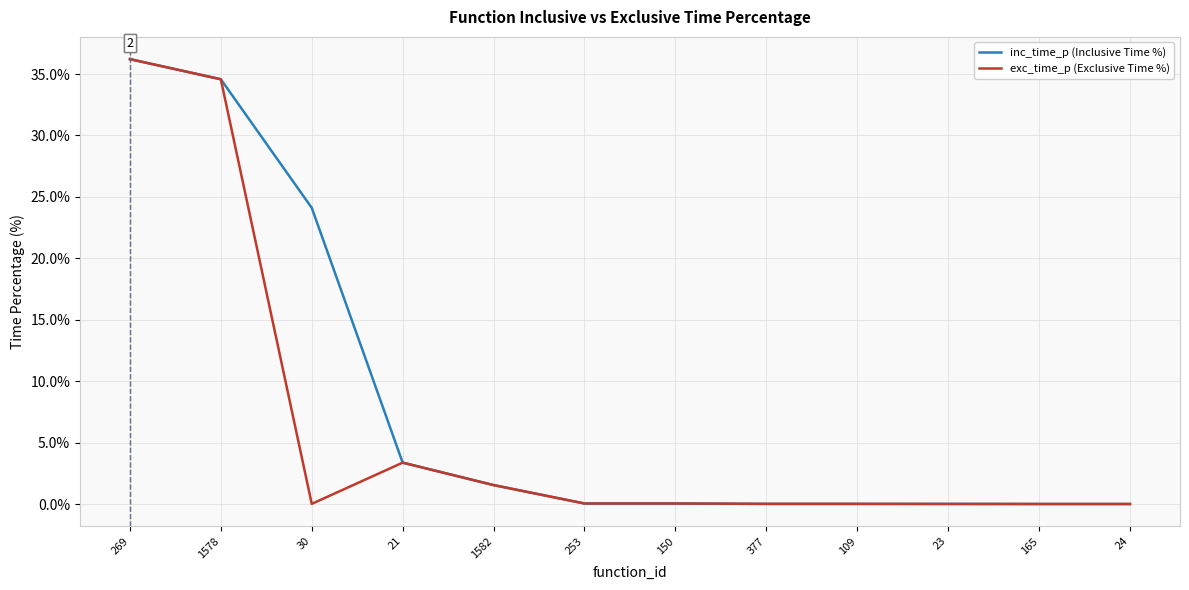

At which label does inc_time_p (Inclusive Time %) reach its peak?

269